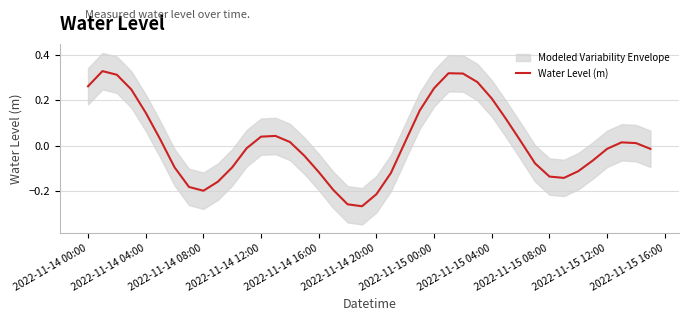

What is the value of the 18th point from the left?

-0.2